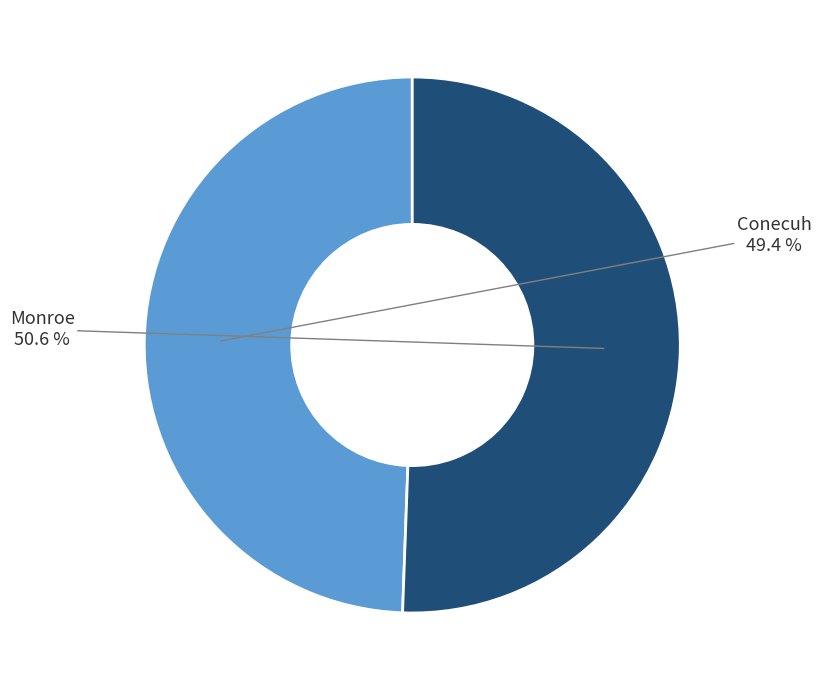

Is there any slice that represents more than half of the pie?

Yes